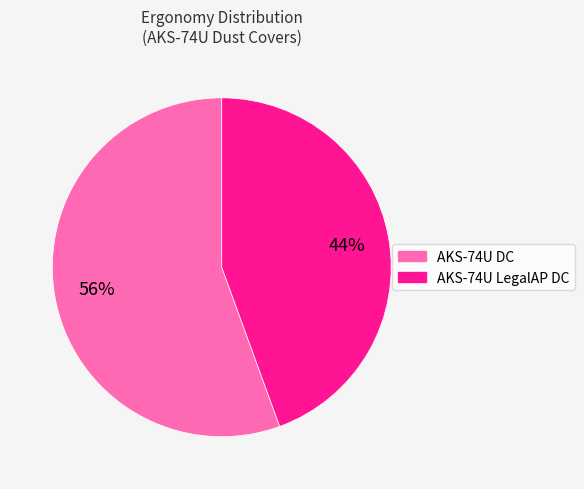

Do AKS-74U DC and AKS-74U LegalAP DC together represent more than half of the pie?

Yes